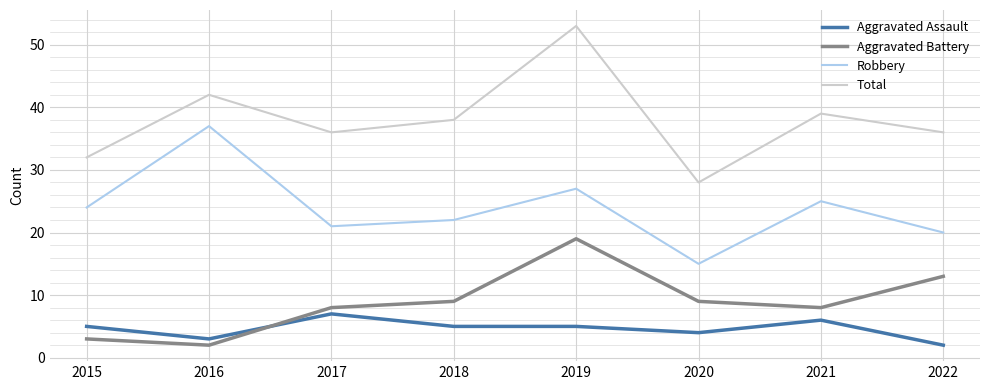

True or false: Robbery has a value of 22 at 2018.

True